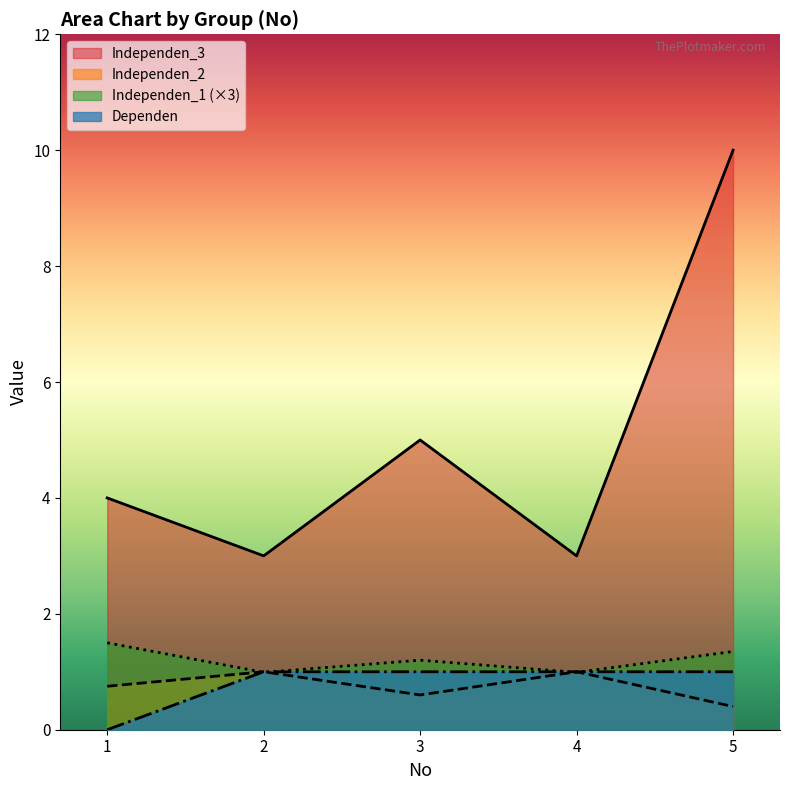

Read the Independen_1 value at 5.

1.4